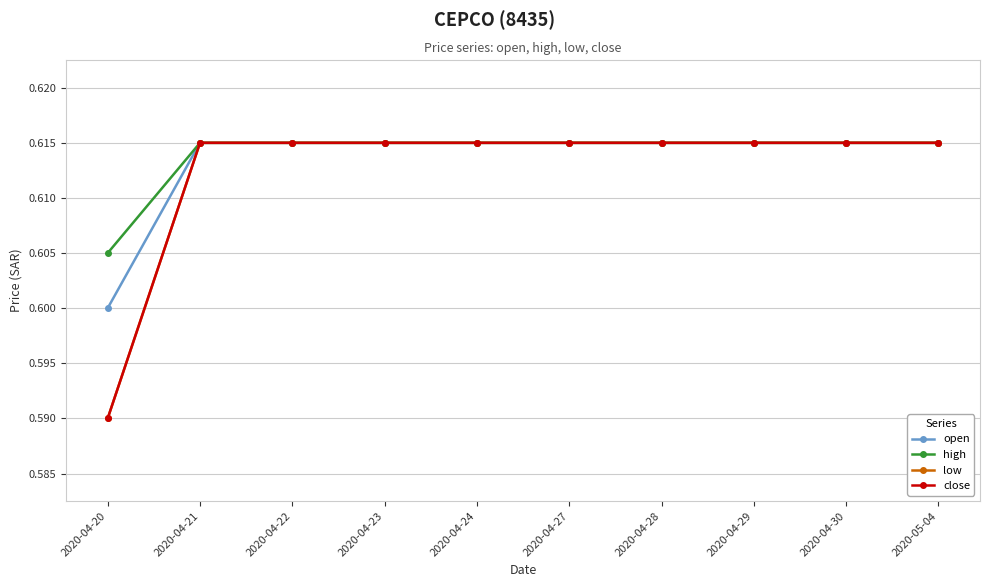

Does the chart display data point markers on the line(s)?

Yes